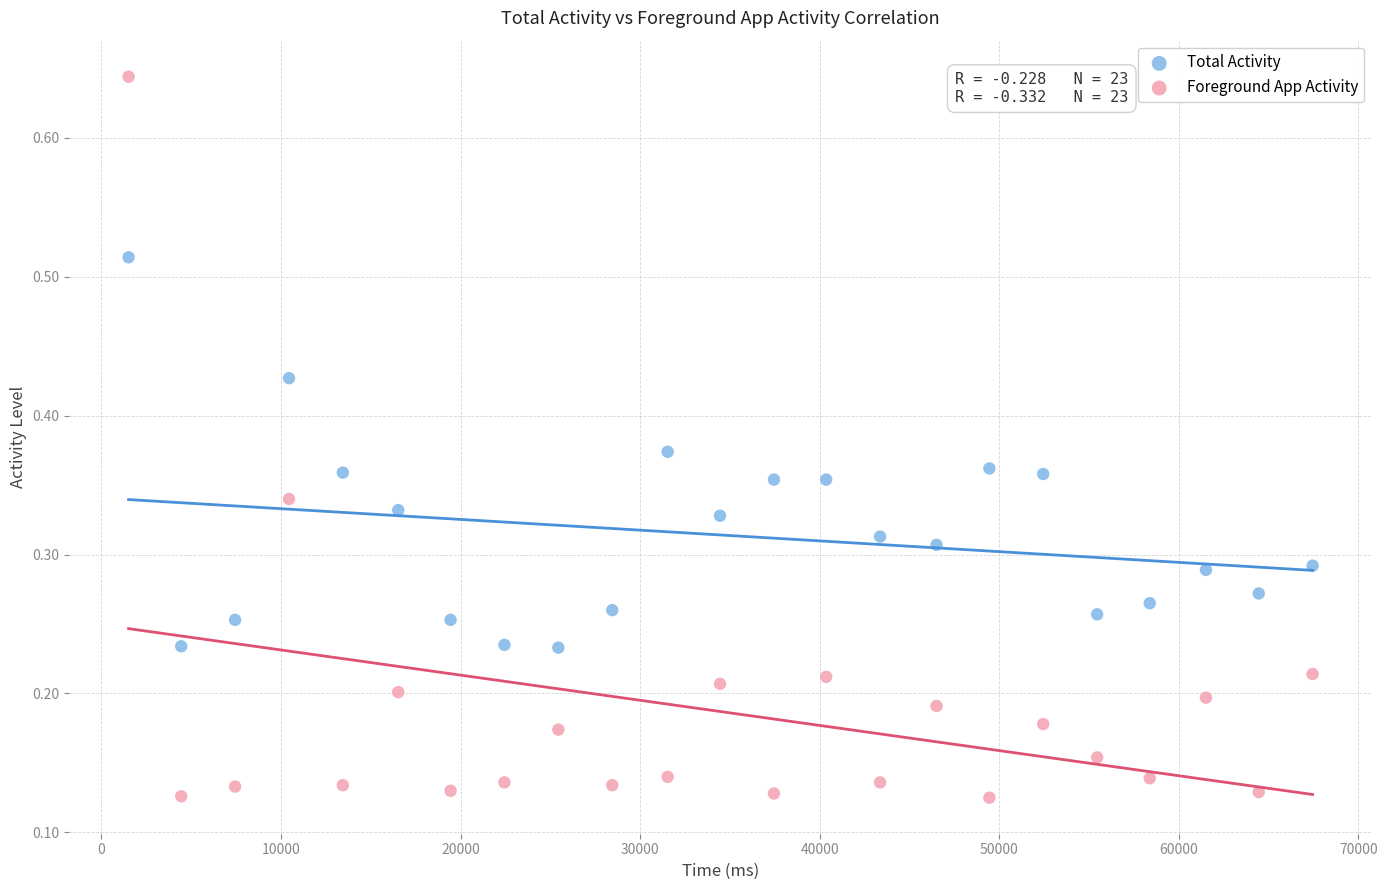

Which series reaches the minimum Y coordinate?

Foreground App Activity